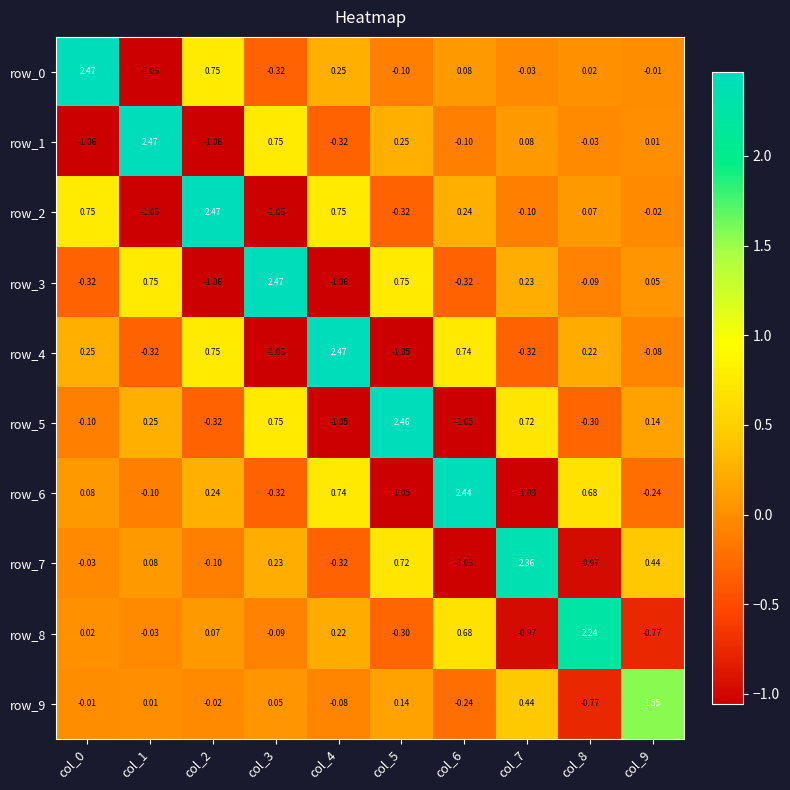

Is the value of row_0 at col_0 greater than the value of row_2 at col_8?

Yes